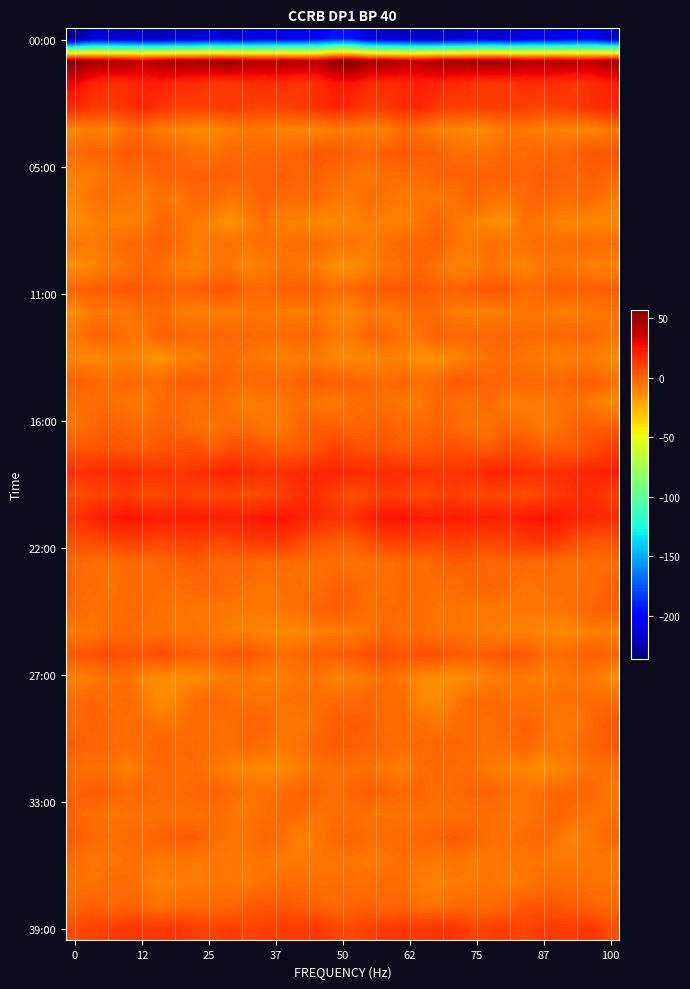

At which category is the sum across all series the highest?

15